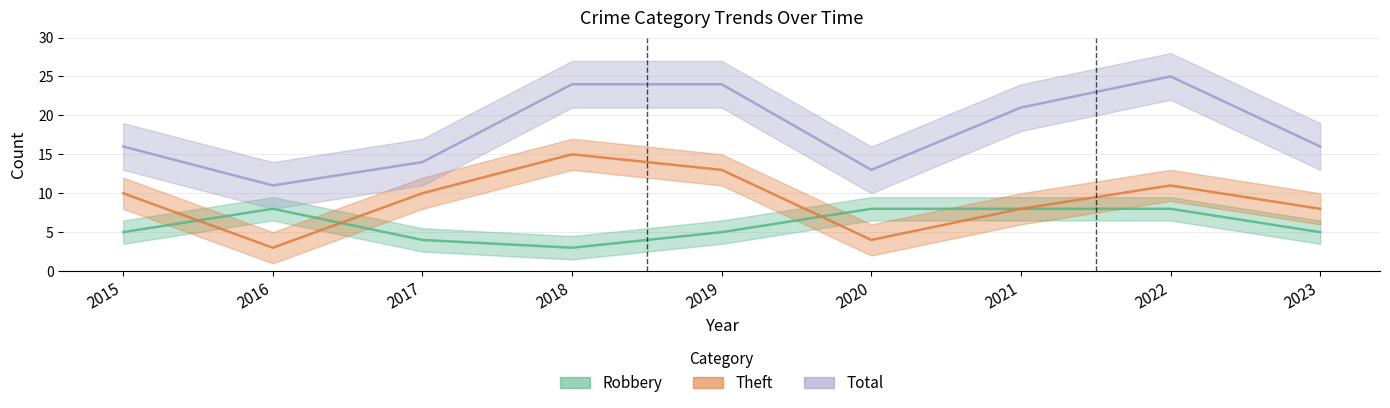

How many data points does each series have?

9